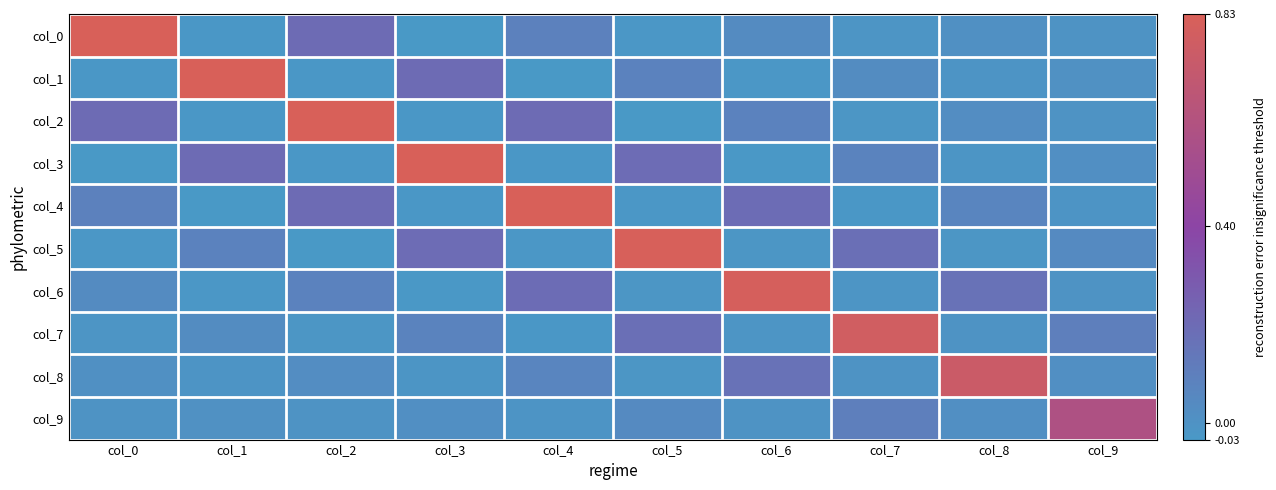

Reading left to right, what are all the values shown in this chart?

col_0: col_0=0.8	col_1=-0.0	col_2=0.2	col_3=-0.0	col_4=0.1	col_5=-0.0	col_6=0.0	col_7=-0.0	col_8=0.0	col_9=-0.0
col_1: col_0=-0.0	col_1=0.8	col_2=-0.0	col_3=0.2	col_4=-0.0	col_5=0.1	col_6=-0.0	col_7=0.0	col_8=-0.0	col_9=0.0
col_2: col_0=0.2	col_1=-0.0	col_2=0.8	col_3=-0.0	col_4=0.2	col_5=-0.0	col_6=0.1	col_7=-0.0	col_8=0.0	col_9=-0.0
col_3: col_0=-0.0	col_1=0.2	col_2=-0.0	col_3=0.8	col_4=-0.0	col_5=0.2	col_6=-0.0	col_7=0.1	col_8=-0.0	col_9=0.0
col_4: col_0=0.1	col_1=-0.0	col_2=0.2	col_3=-0.0	col_4=0.8	col_5=-0.0	col_6=0.2	col_7=-0.0	col_8=0.1	col_9=-0.0
col_5: col_0=-0.0	col_1=0.1	col_2=-0.0	col_3=0.2	col_4=-0.0	col_5=0.8	col_6=-0.0	col_7=0.2	col_8=-0.0	col_9=0.0
col_6: col_0=0.0	col_1=-0.0	col_2=0.1	col_3=-0.0	col_4=0.2	col_5=-0.0	col_6=0.8	col_7=-0.0	col_8=0.2	col_9=-0.0
col_7: col_0=-0.0	col_1=0.0	col_2=-0.0	col_3=0.1	col_4=-0.0	col_5=0.2	col_6=-0.0	col_7=0.8	col_8=-0.0	col_9=0.1
col_8: col_0=0.0	col_1=-0.0	col_2=0.0	col_3=-0.0	col_4=0.1	col_5=-0.0	col_6=0.2	col_7=-0.0	col_8=0.7	col_9=0.0
col_9: col_0=-0.0	col_1=0.0	col_2=-0.0	col_3=0.0	col_4=-0.0	col_5=0.0	col_6=-0.0	col_7=0.1	col_8=0.0	col_9=0.6